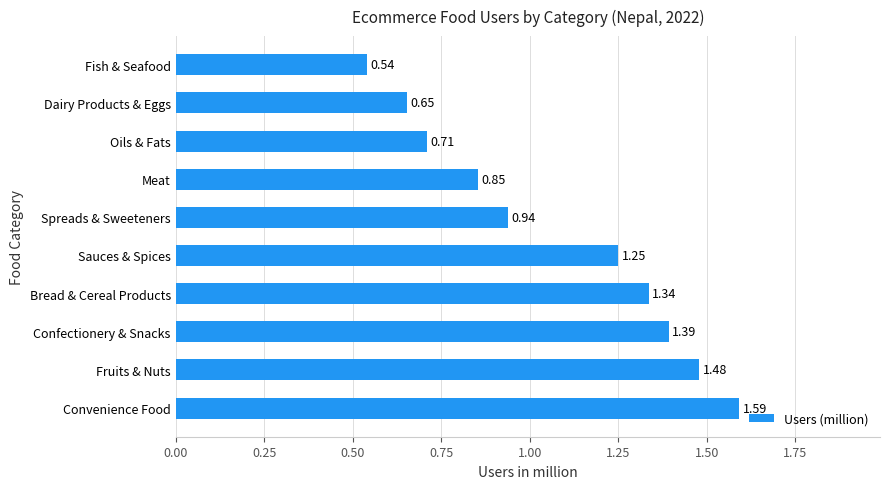

Which has a higher value, Meat or Fruits & Nuts?

Fruits & Nuts